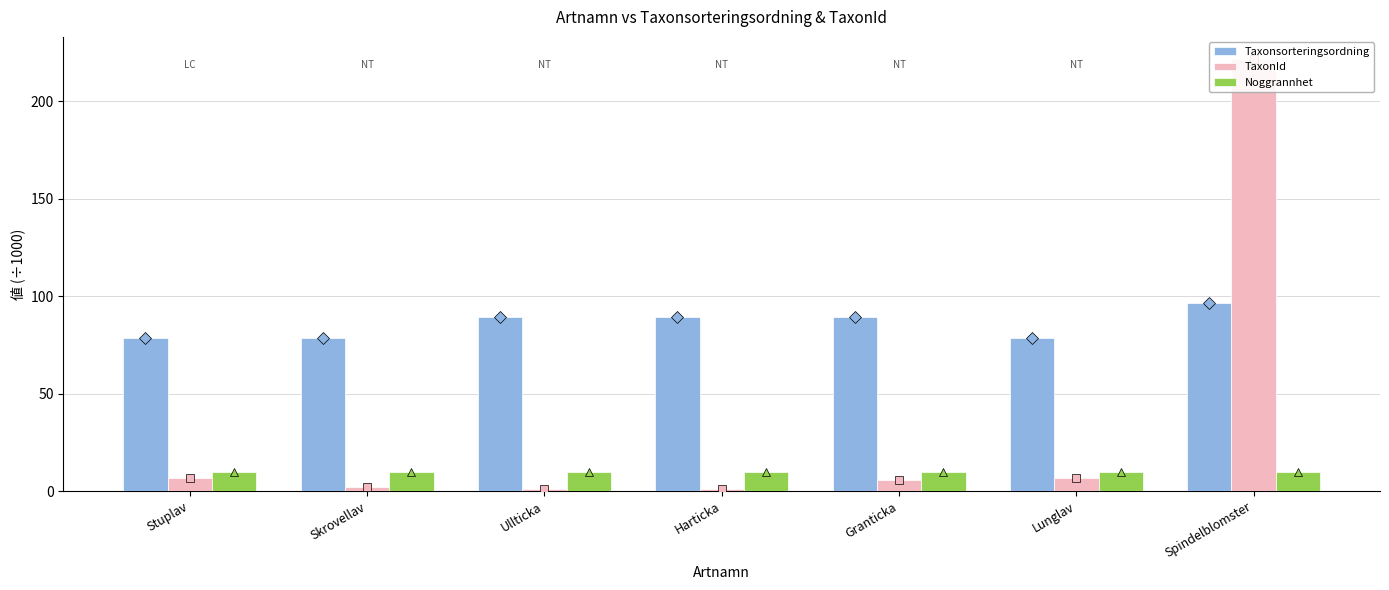

True or false: TaxonId has a value of 1.6 at Harticka.

False